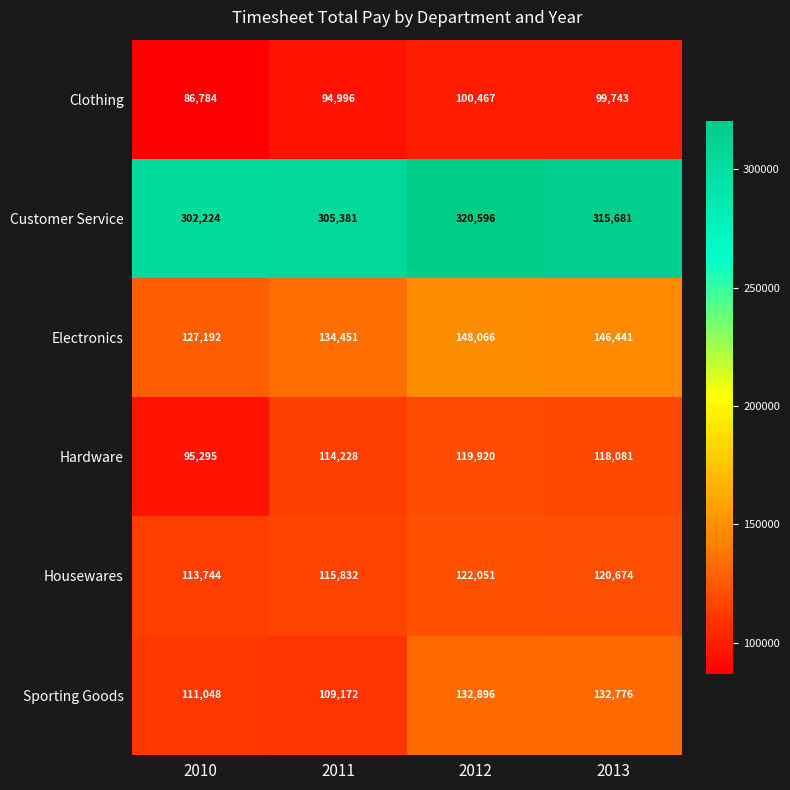

What is the sum of the Electronics values at 2013 and 2011?

280892